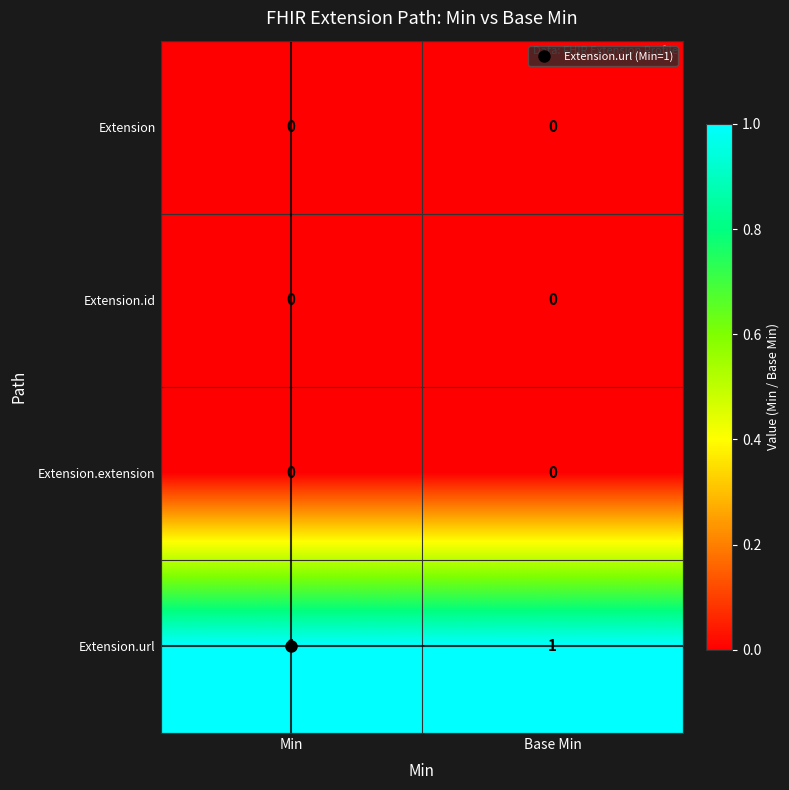

What is the maximum value shown in the chart?

1